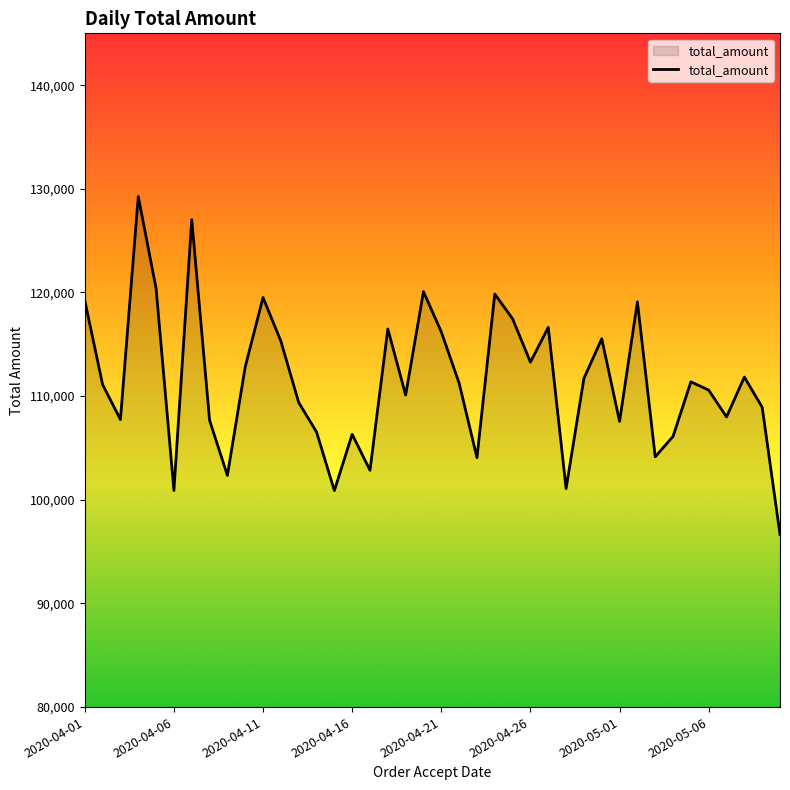

What is the difference between the maximum and minimum values?

32600